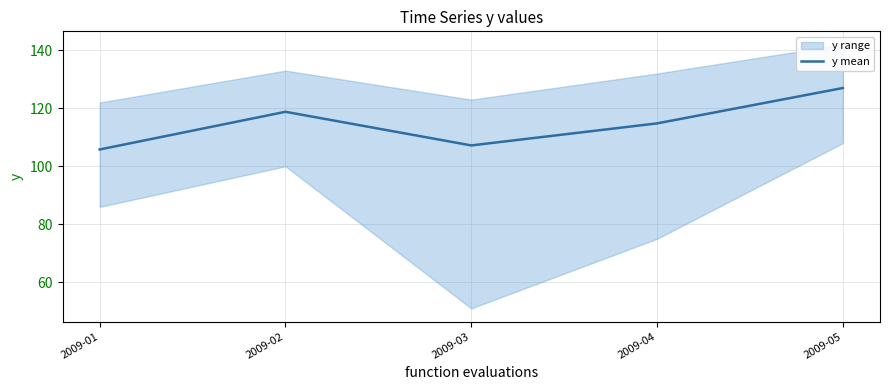

Which label corresponds to the smallest value in the chart?

2009-01